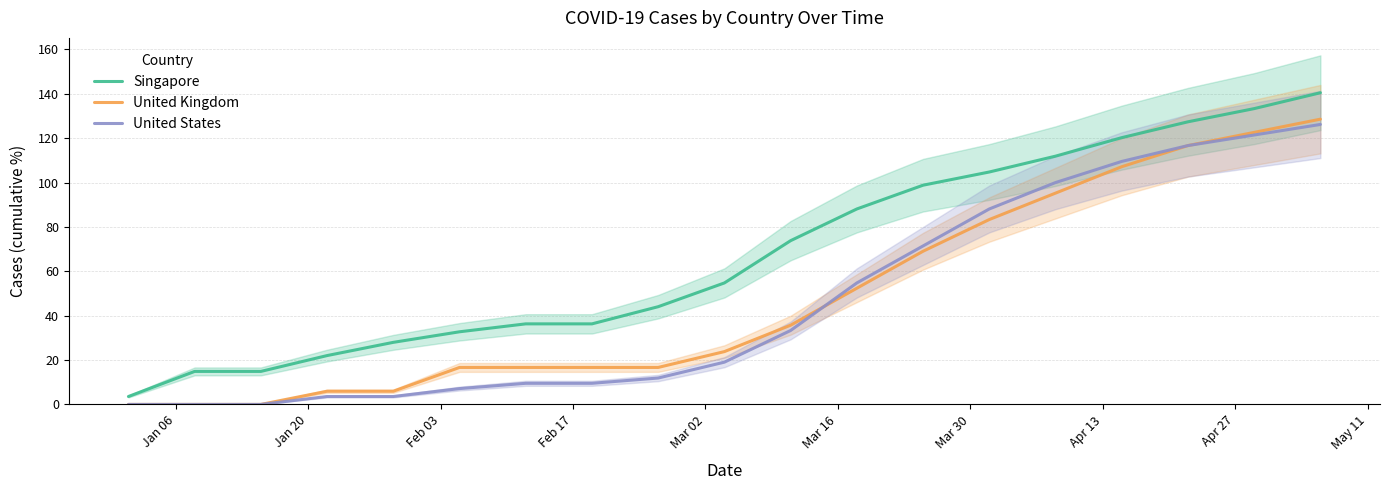

True or false: Singapore and United Kingdom intersect in this chart.

False